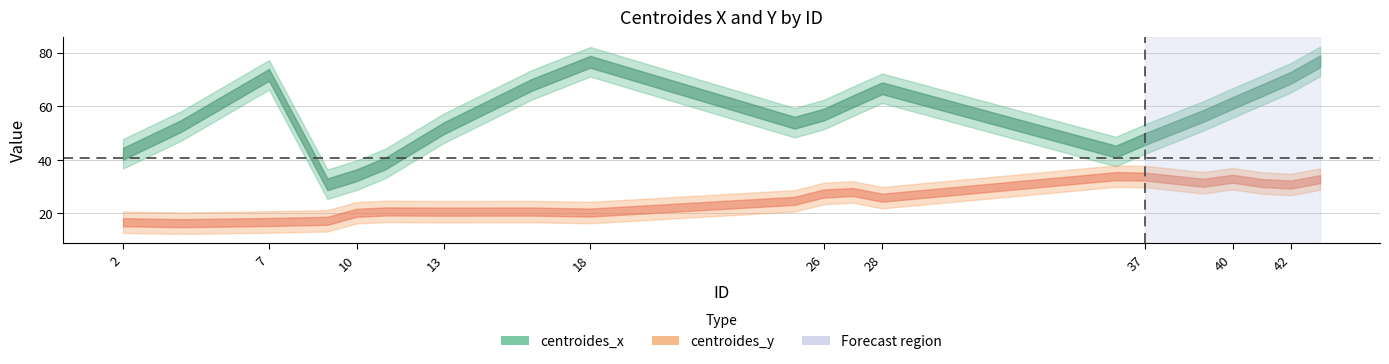

What is the value of the centroides_y point at the 20th from the left?

32.8